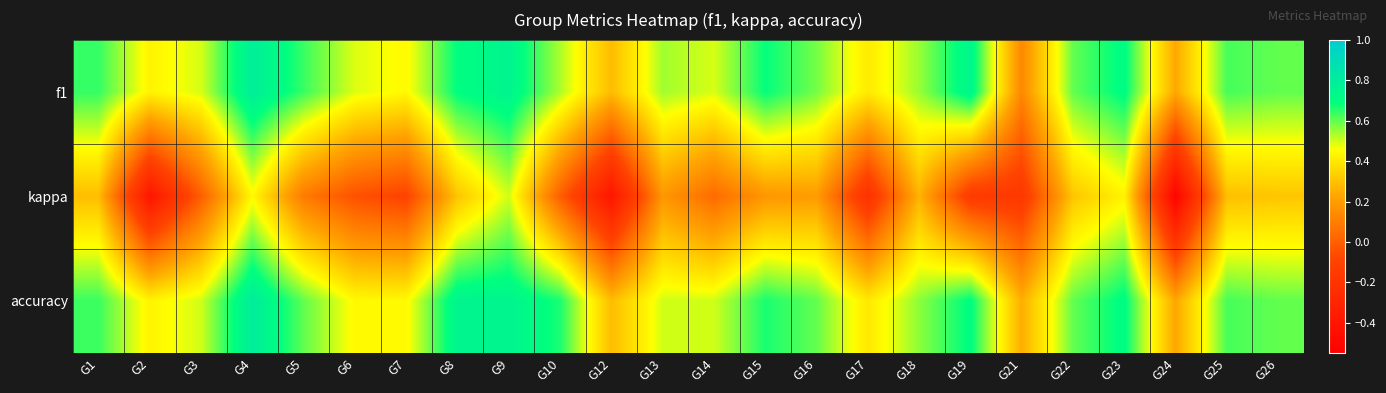

What is the total value across all series at G24?

-0.1